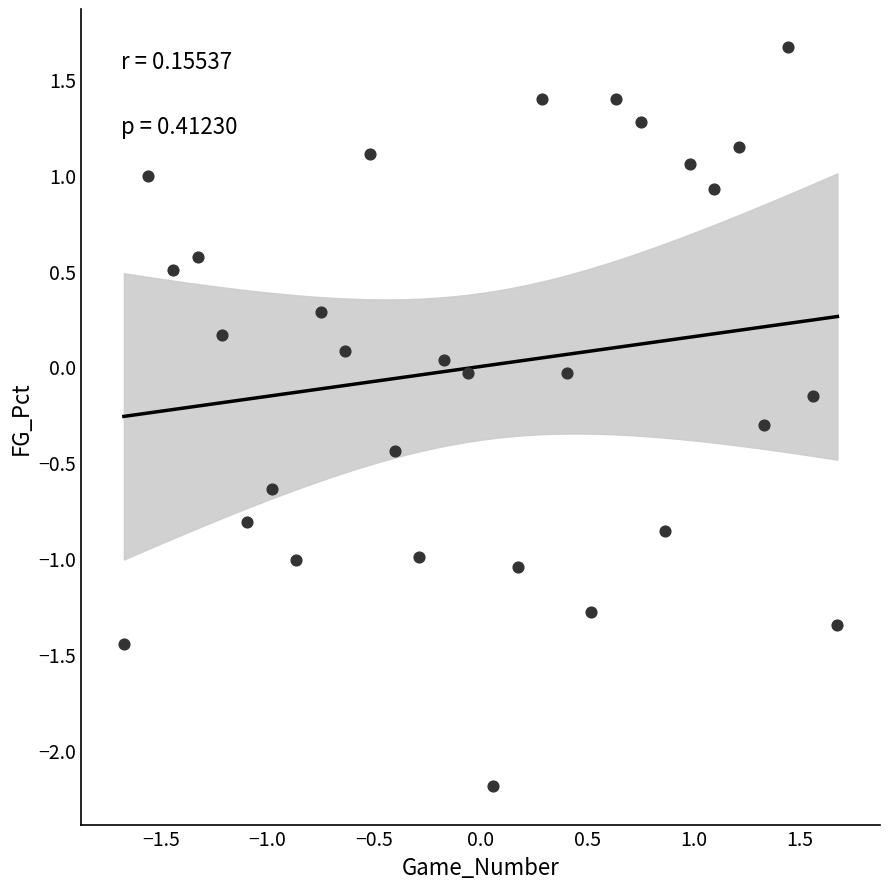

What is the range of Y values (max minus min)?

3.9